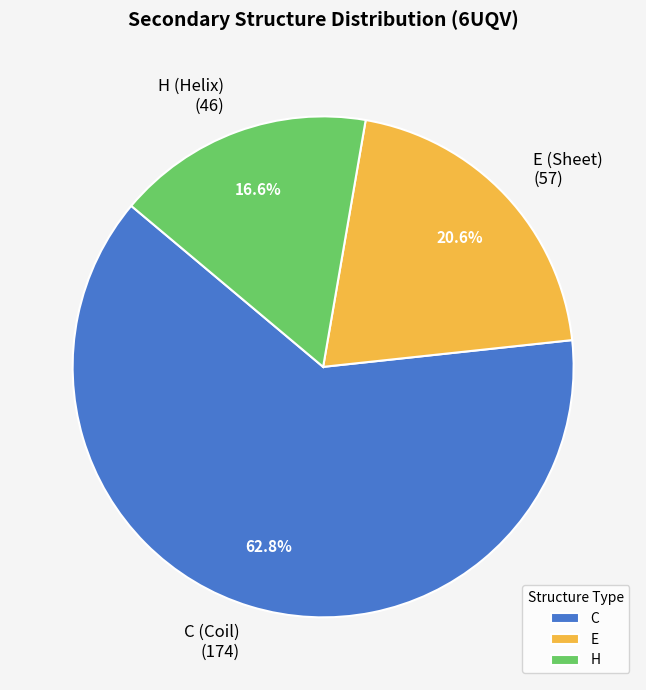

Combined, what portion of the pie is H and E?

37.2%